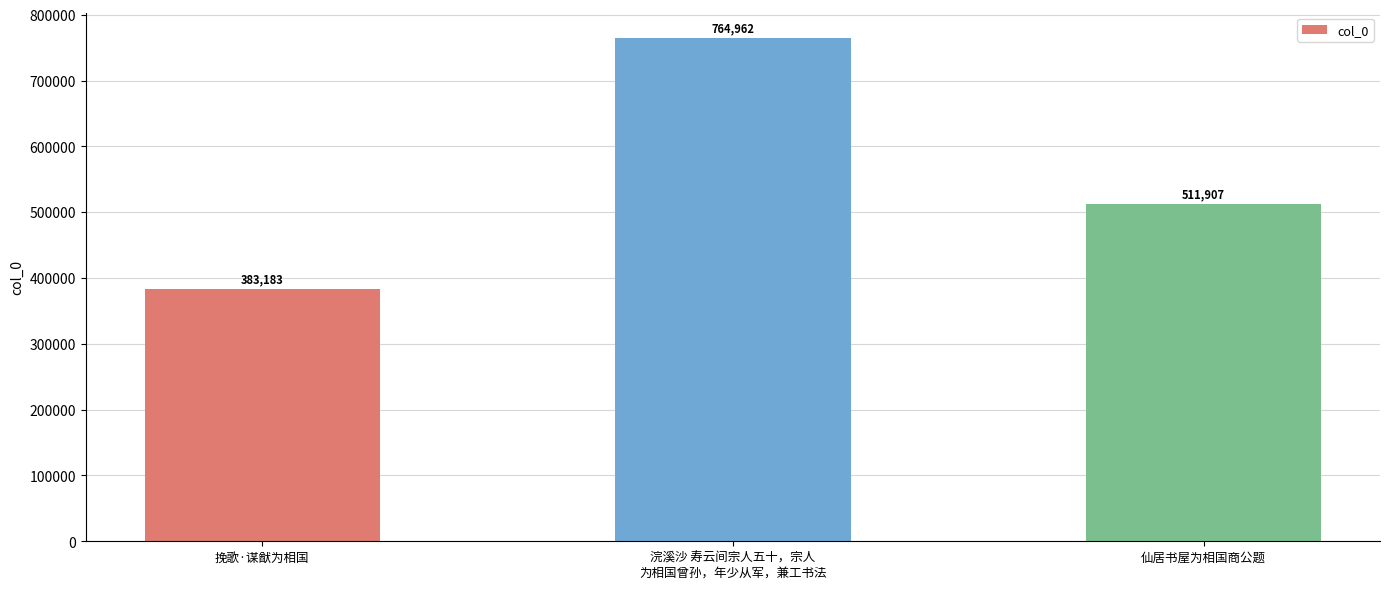

Which category has the lowest value across all series?

挽歌·谋猷为相国